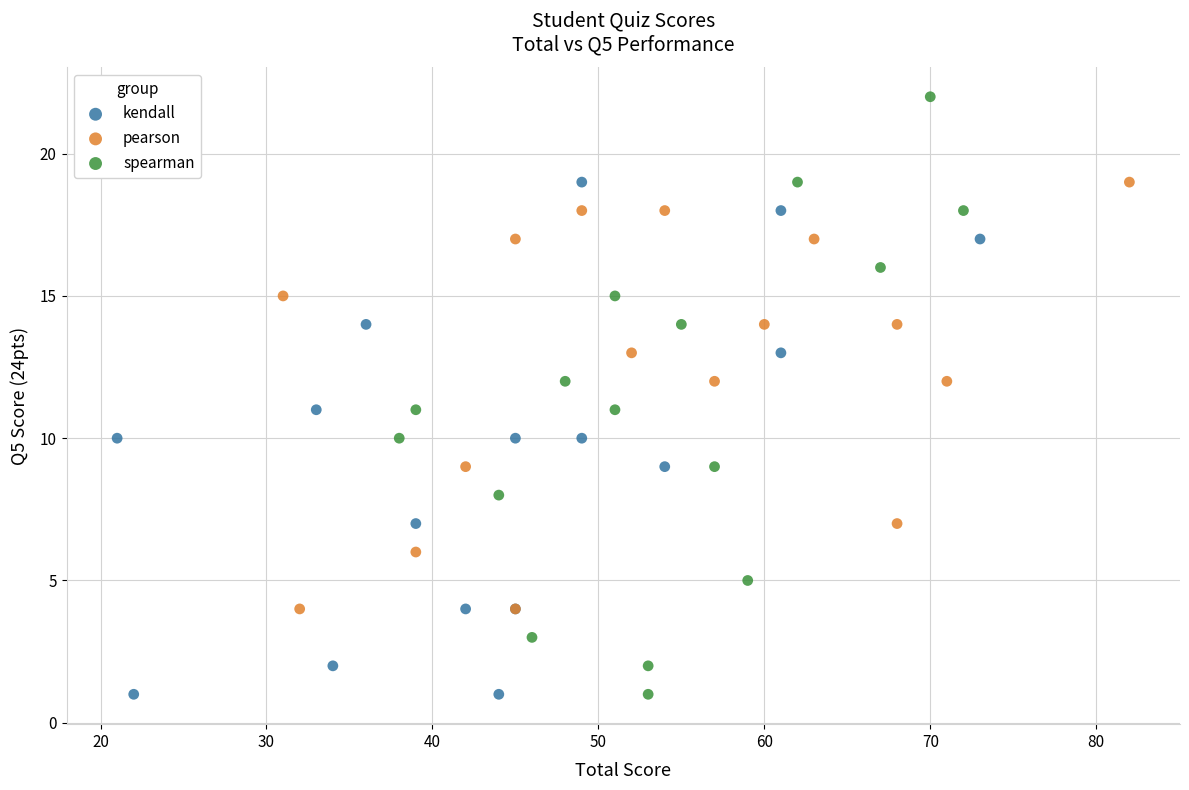

What are all the series names shown in the legend?

kendall, pearson, spearman